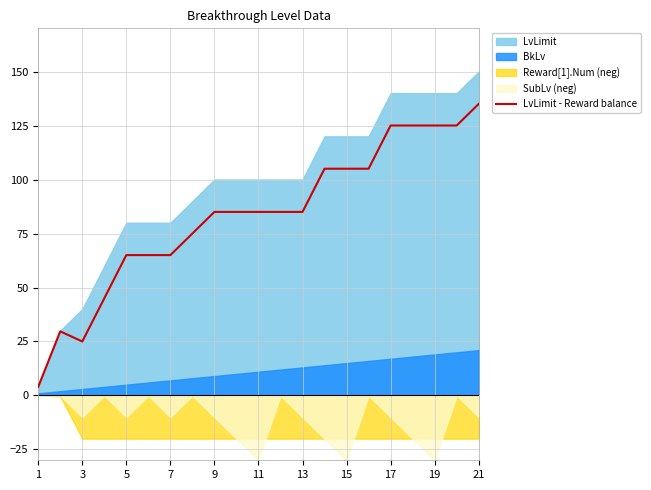

The LvLimit - Reward balance series shows 55.9 at 19. True or false?

False